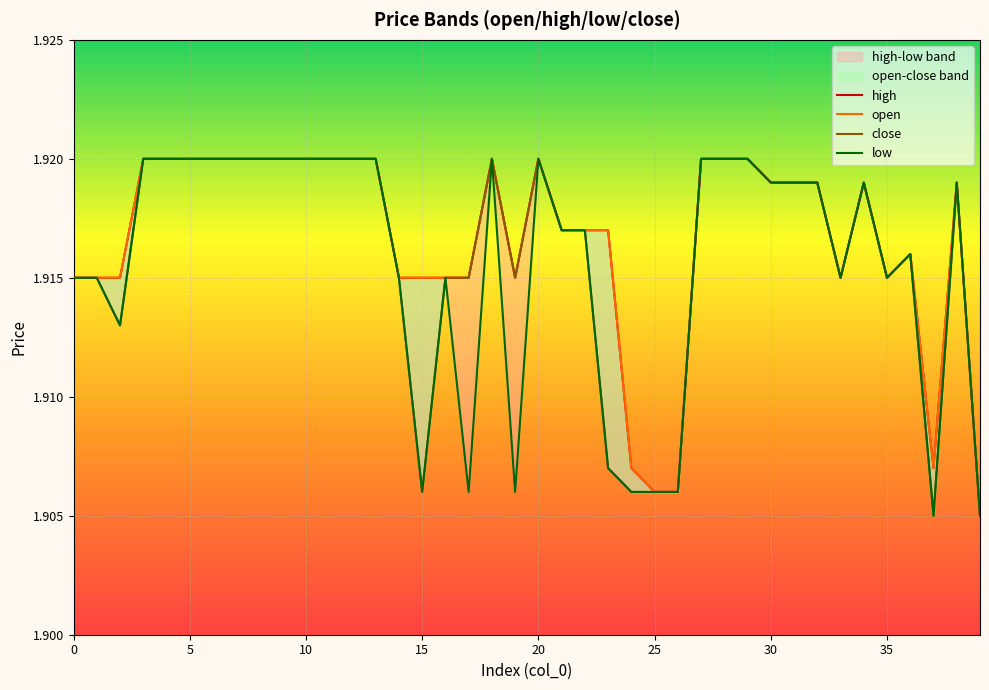

At which category does the chart reach its minimum across all series?

37